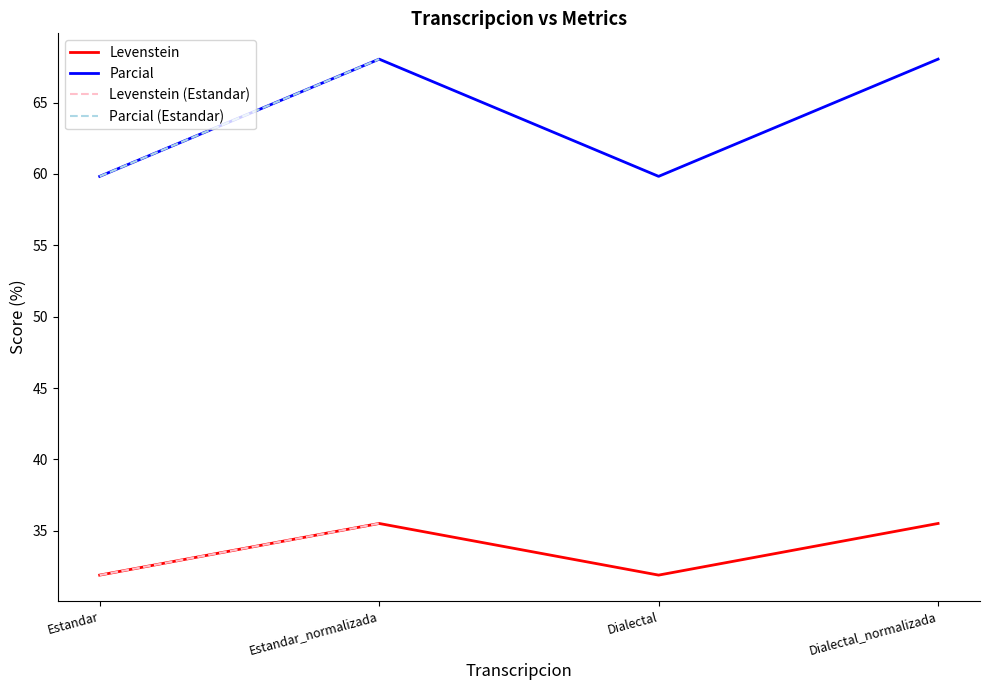

What is the label of the 1st point from the right?

Dialectal_normalizada